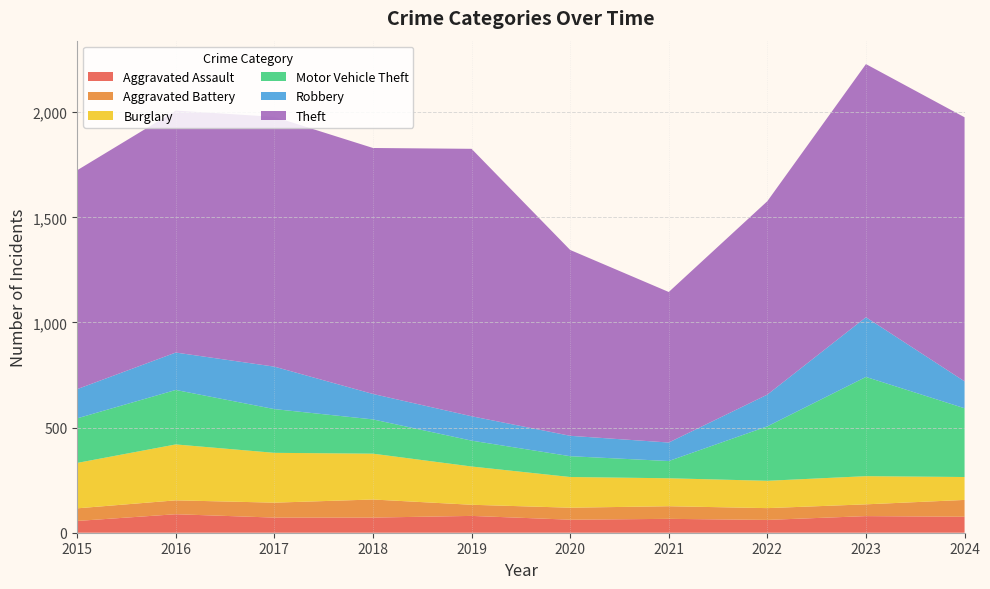

Reading left to right, what are all the values shown in this chart?

Aggravated Assault: 2015=56	2016=88	2017=72	2018=72	2019=80	2020=62	2021=66	2022=61	2023=79	2024=76
Aggravated Battery: 2015=60	2016=66	2017=71	2018=86	2019=53	2020=57	2021=60	2022=56	2023=56	2024=80
Burglary: 2015=216	2016=266	2017=237	2018=218	2019=182	2020=146	2021=133	2022=130	2023=134	2024=109
Motor Vehicle Theft: 2015=212	2016=259	2017=208	2018=163	2019=123	2020=99	2021=82	2022=259	2023=472	2024=327
Robbery: 2015=139	2016=178	2017=202	2018=121	2019=116	2020=97	2021=88	2022=151	2023=284	2024=128
Theft: 2015=1041	2016=1151	2017=1188	2018=1170	2019=1272	2020=884	2021=716	2022=920	2023=1204	2024=1256